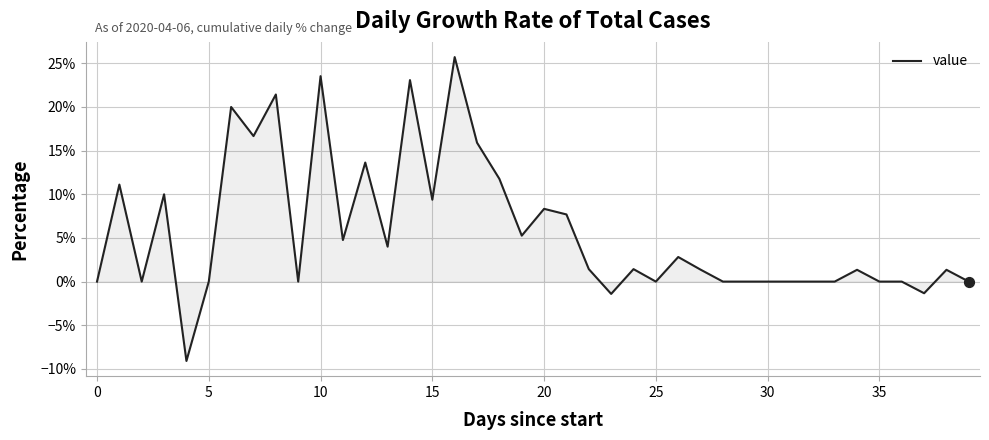

What is the smallest value displayed?

-9.1